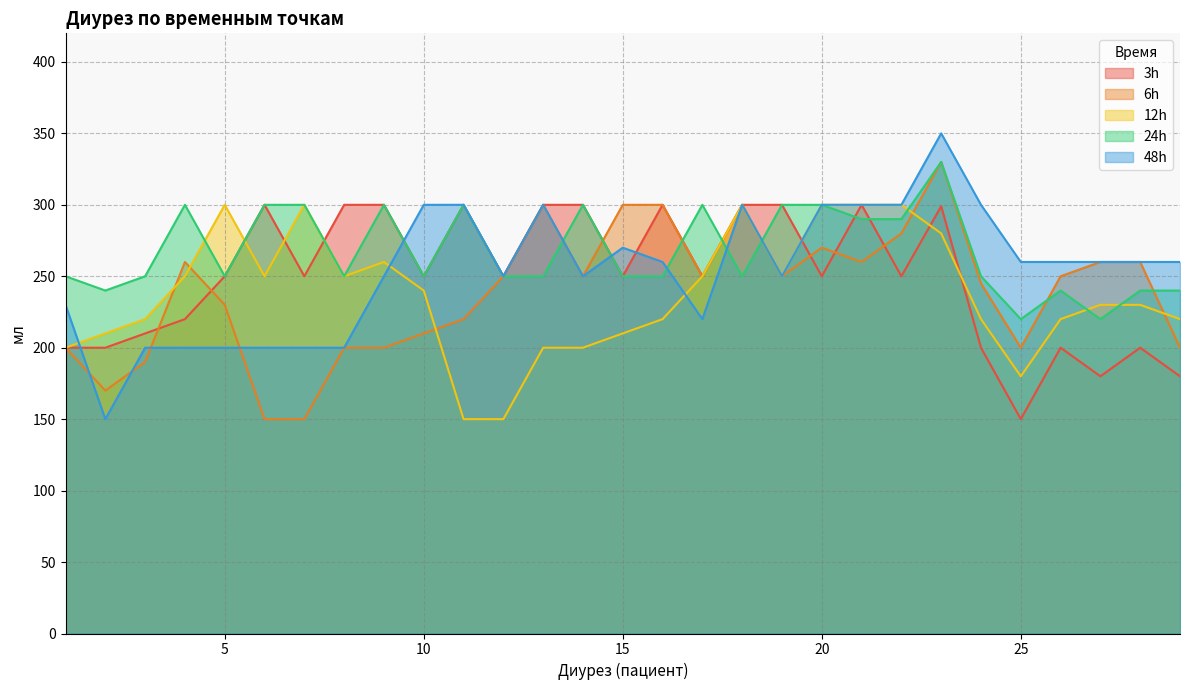

How many lines are shown in the chart?

5